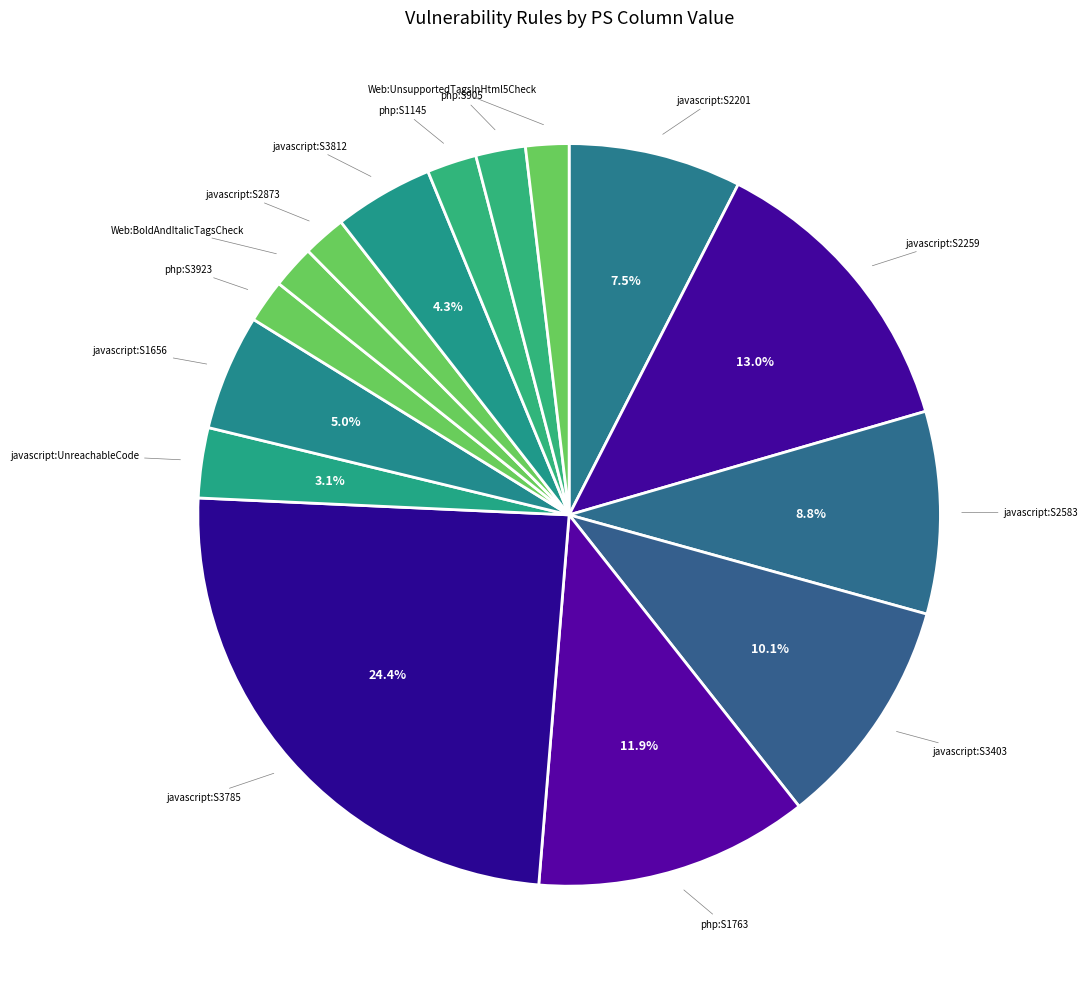

How many segments does this pie chart have?

15